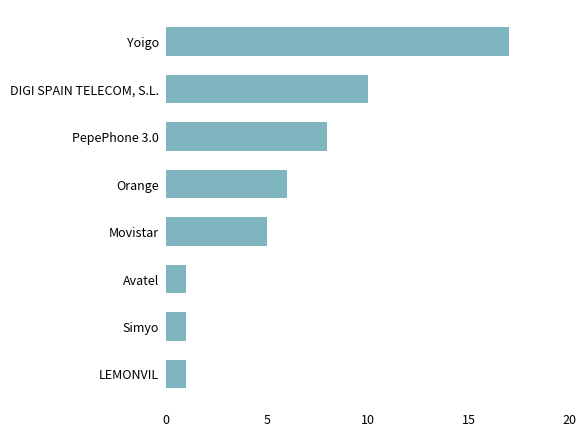

Which label corresponds to the largest value in the chart?

Yoigo